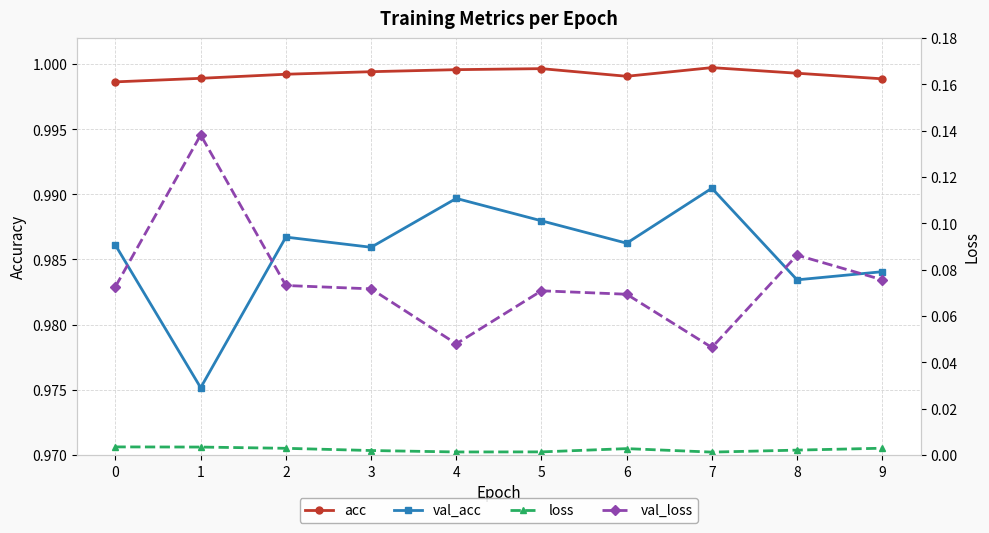

Count the acc values in the range 0 to 1.

10